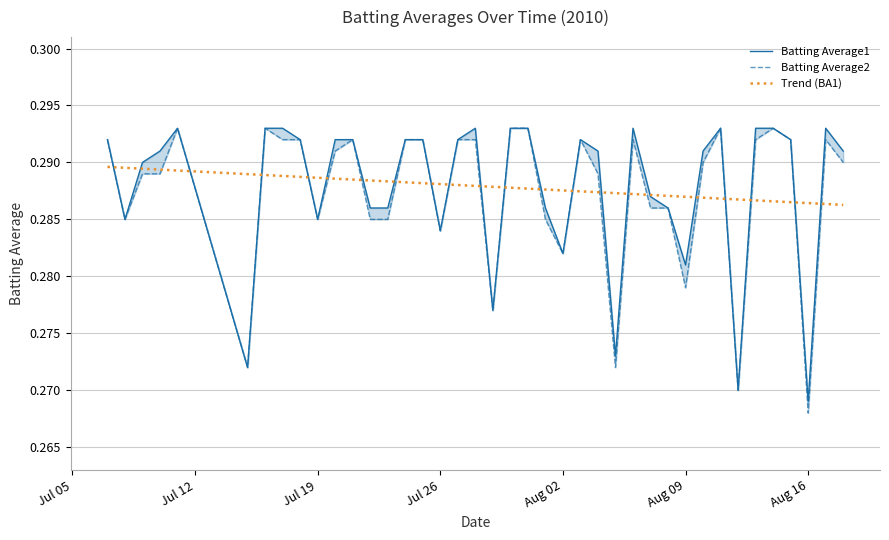

Is it true that Trend (BA1) equals 0.2 at Jul 19?

False